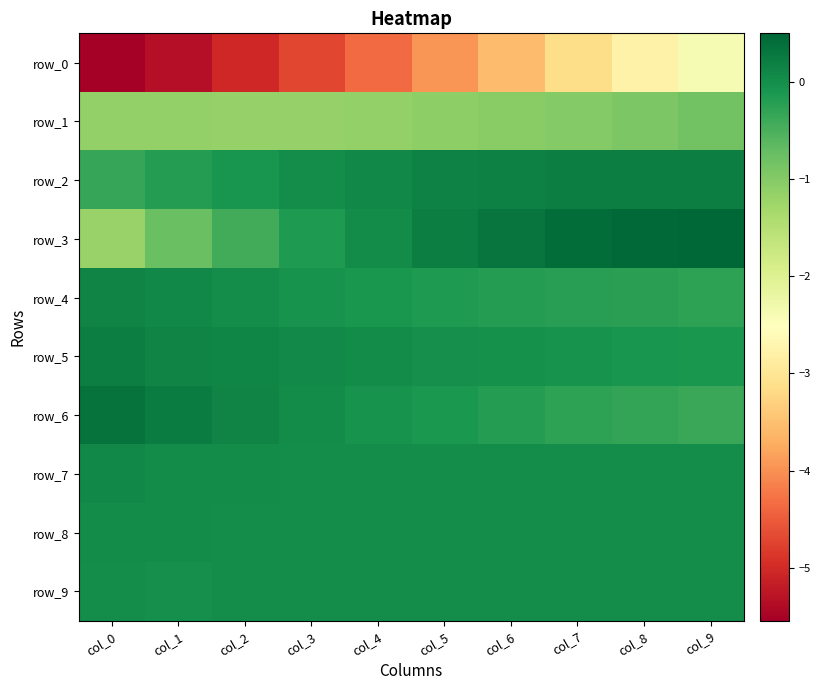

At which category is the sum across all series the highest?

col_9